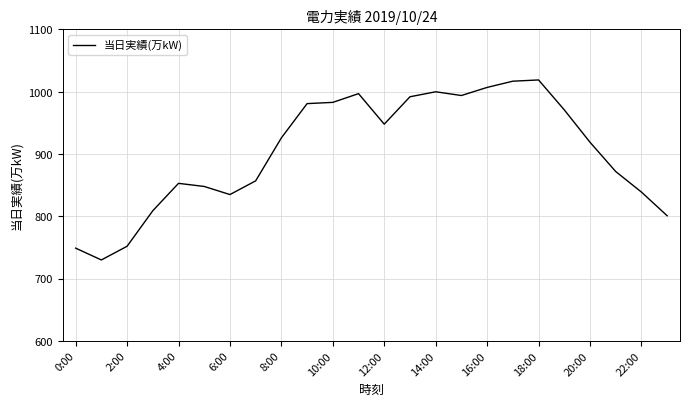

What is the maximum value shown in the chart?

1019